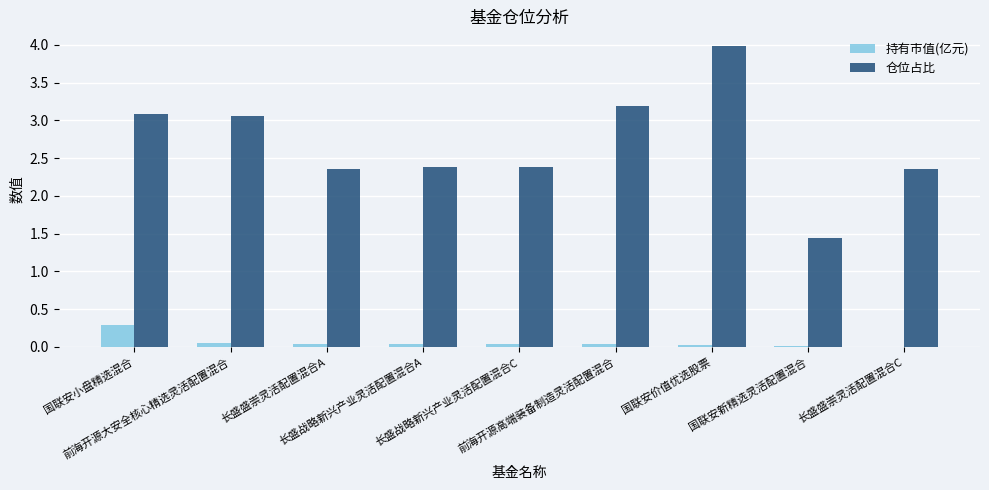

Which series has the largest total across all categories?

仓位占比